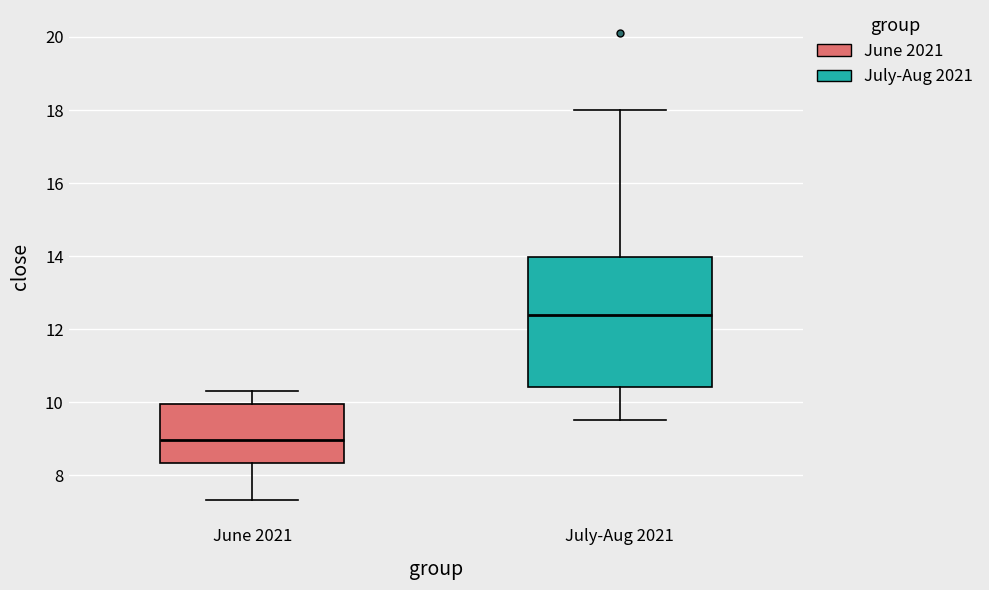

Reading left to right, transcribe this box plot: for each box, give where its median line is, the range the box spans, and where its two whiskers end, as read against the y-axis. The values are not printed on the chart, so give them approximately, as read against the axis.

June 2021: median 9.0, box 8.4 to 10.0, whiskers 7.4 to 10.4
July-Aug 2021: median 12.4, box 10.4 to 14.0, whiskers 9.6 to 18.0